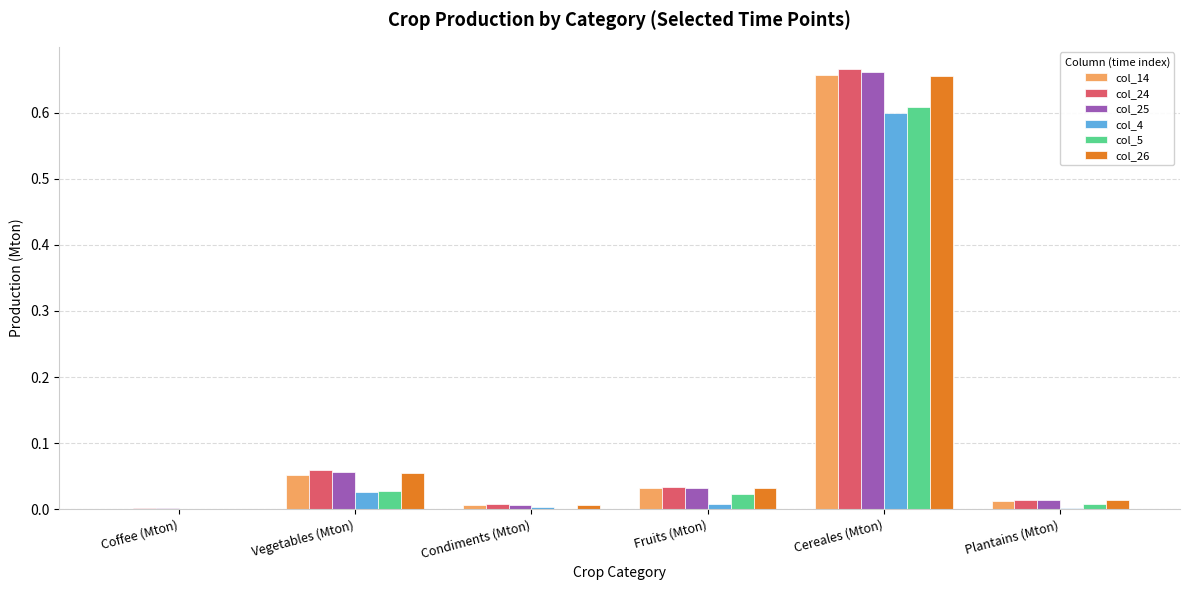

The value of col_4 at Fruits (Mton) is 0.0. True or false?

True